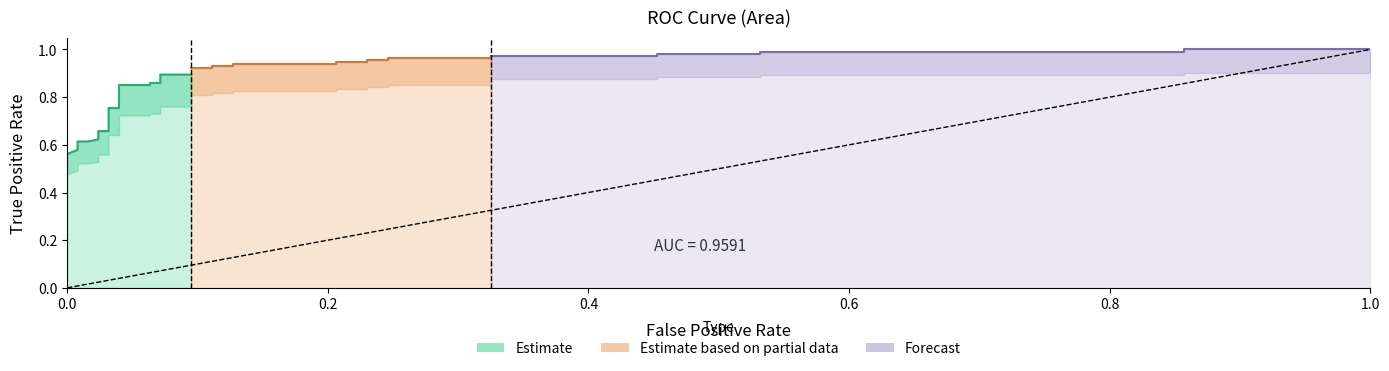

True or false: fpr has more than 2 points higher than both neighbors.

False